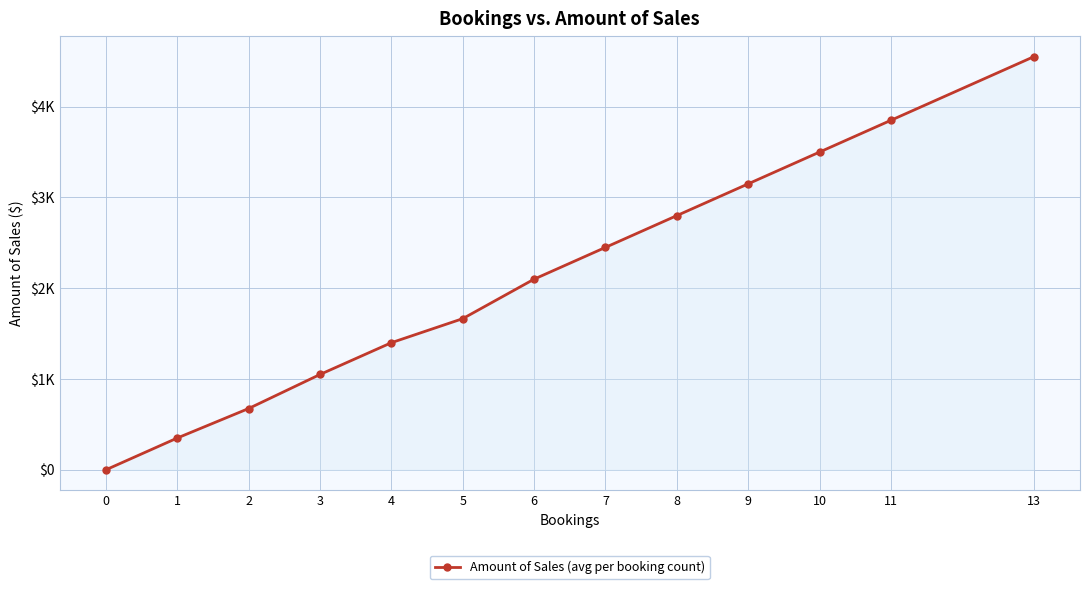

What is the change in value from 4 to 5?

+265